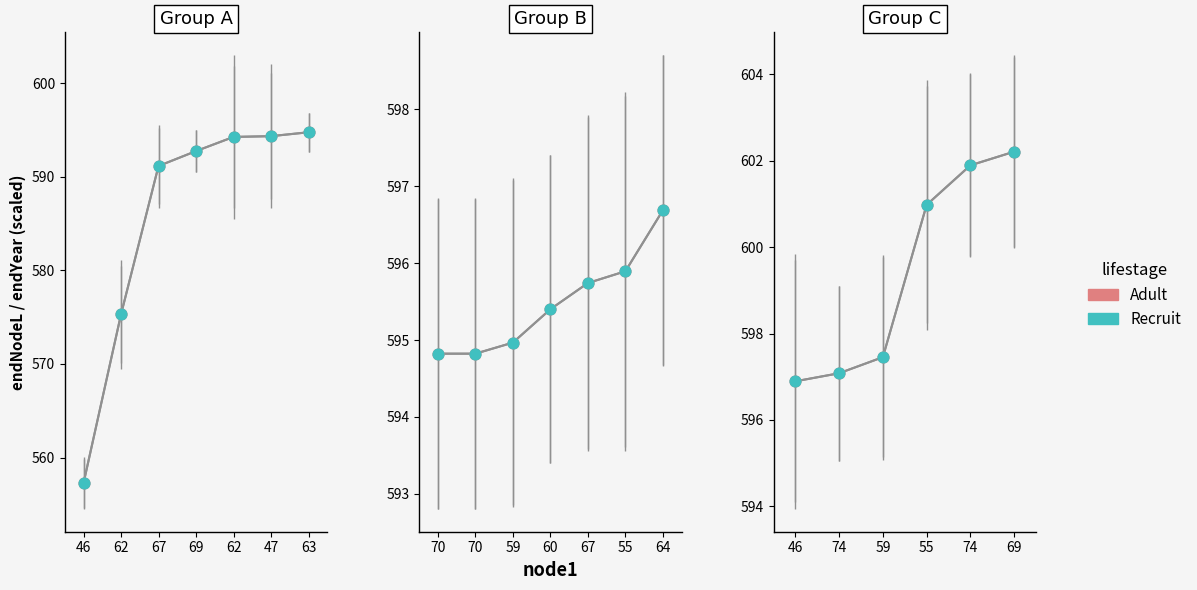

At how many categories does at least one series exceed 599?

3